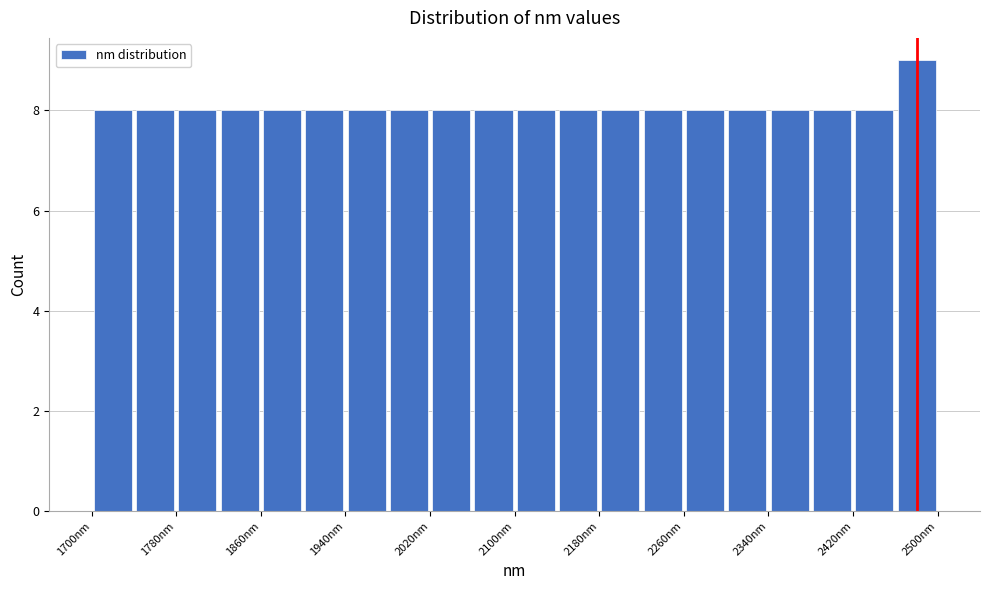

Reading left to right, transcribe this chart: for each bar, give the range it covers on the x-axis and its height. The values are not printed on the chart, so give them approximately, as read against the axis.

1700 to 1740: 8
1740 to 1780: 8
1780 to 1820: 8
1820 to 1860: 8
1860 to 1900: 8
1900 to 1940: 8
1940 to 1980: 8
1980 to 2020: 8
2020 to 2060: 8
2060 to 2100: 8
2100 to 2140: 8
2140 to 2180: 8
2180 to 2220: 8
2220 to 2260: 8
2260 to 2300: 8
2300 to 2340: 8
2340 to 2380: 8
2380 to 2420: 8
2420 to 2460: 8
2460 to 2500: 9